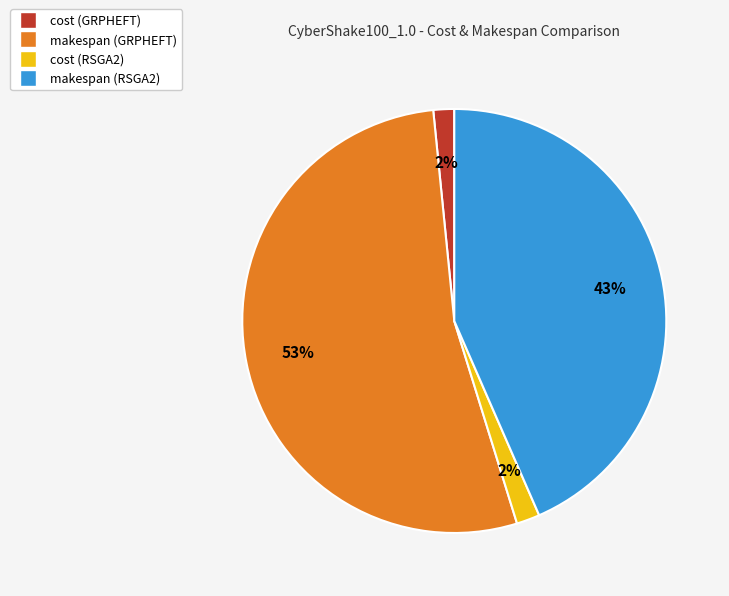

How many slices are in this pie chart?

4